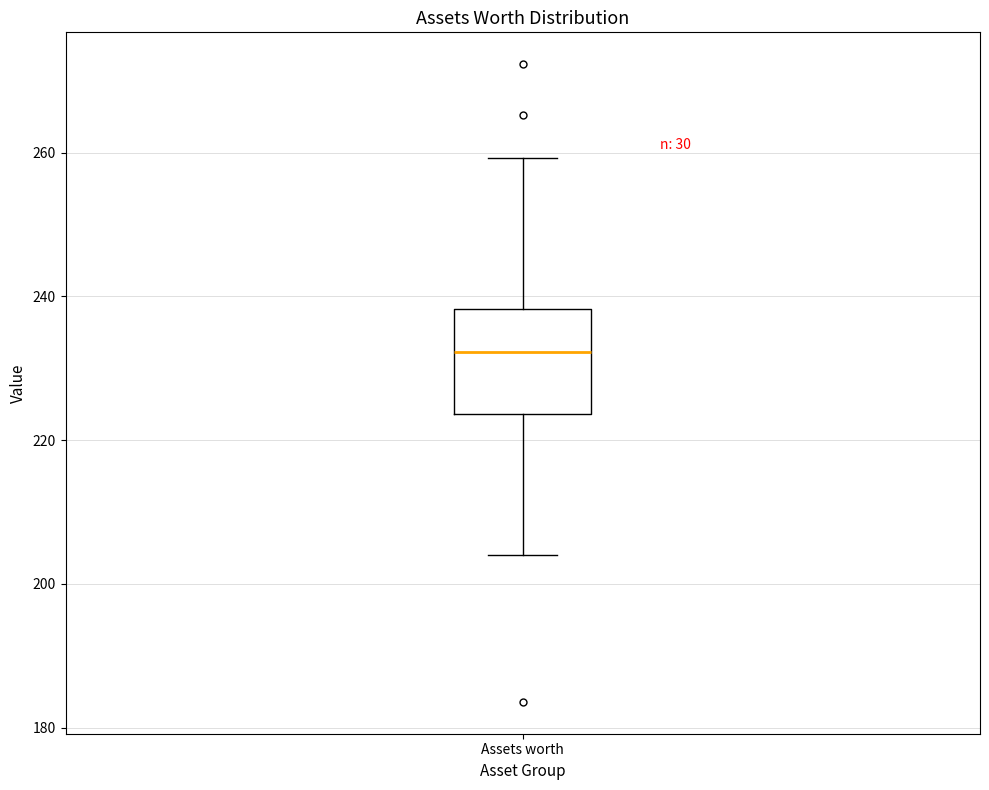

Where is the upper edge of the box for Assets worth on the y-axis? The values are not printed on the chart, so give them approximately, as read against the axis.

238